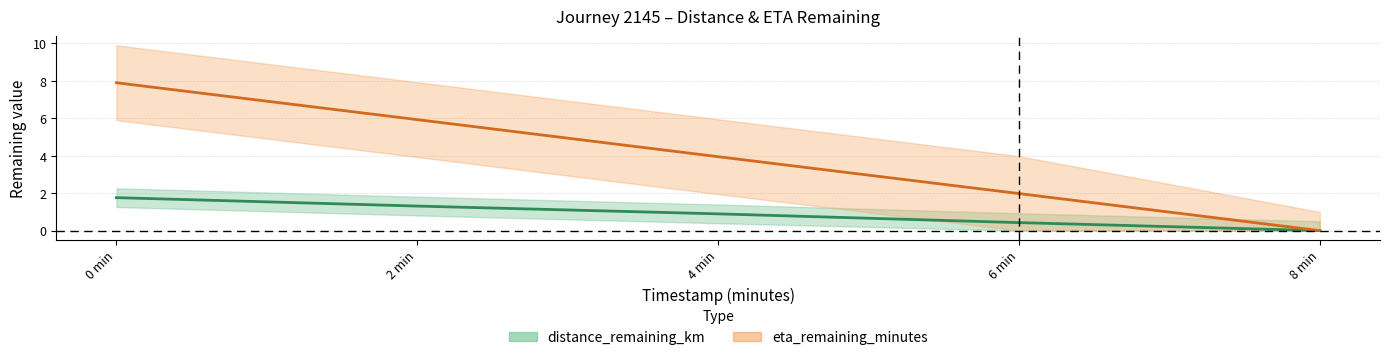

Reading left to right, what are all the values shown in this chart?

distance_remaining_km: 1.8	1.3	0.9	0.4	0.0
eta_remaining_minutes: 7.9	5.9	4.0	2.0	0.0
distance_upper: 2.3	1.8	1.4	0.9	0.5
distance_lower: 1.3	0.8	0.4	0.0	0.0
eta_upper: 9.9	7.9	6.0	4.0	1.0
eta_lower: 5.9	3.9	1.9	0.0	0.0